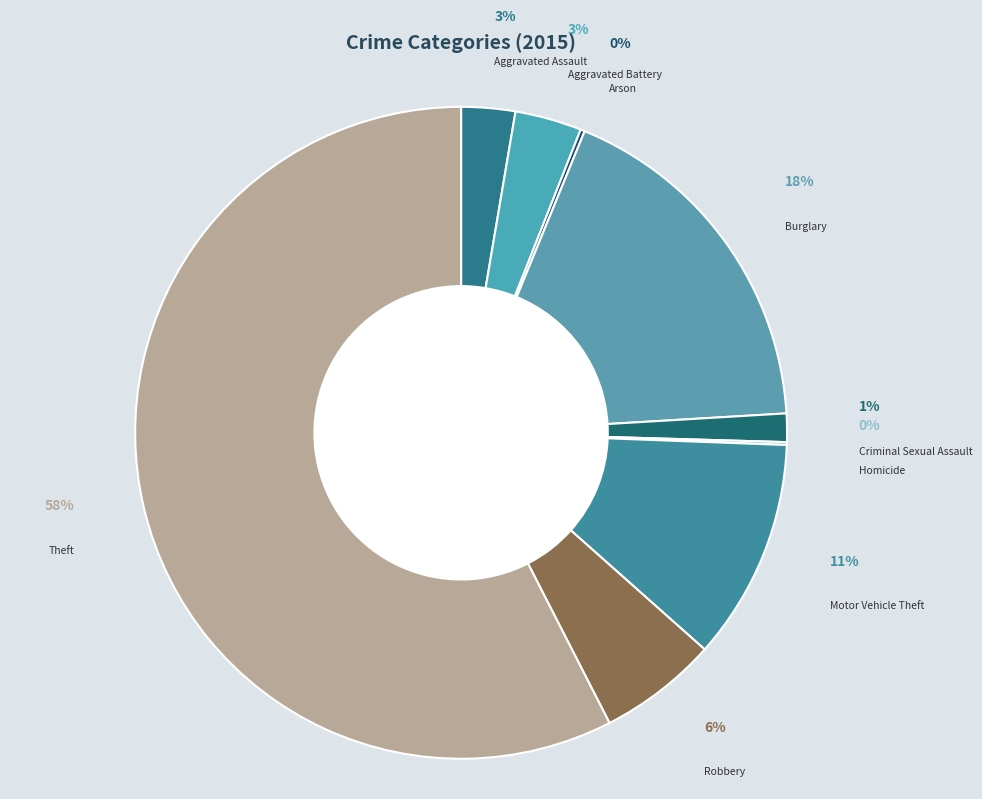

The Aggravated Battery slice represents 1% of the pie. True or false?

False